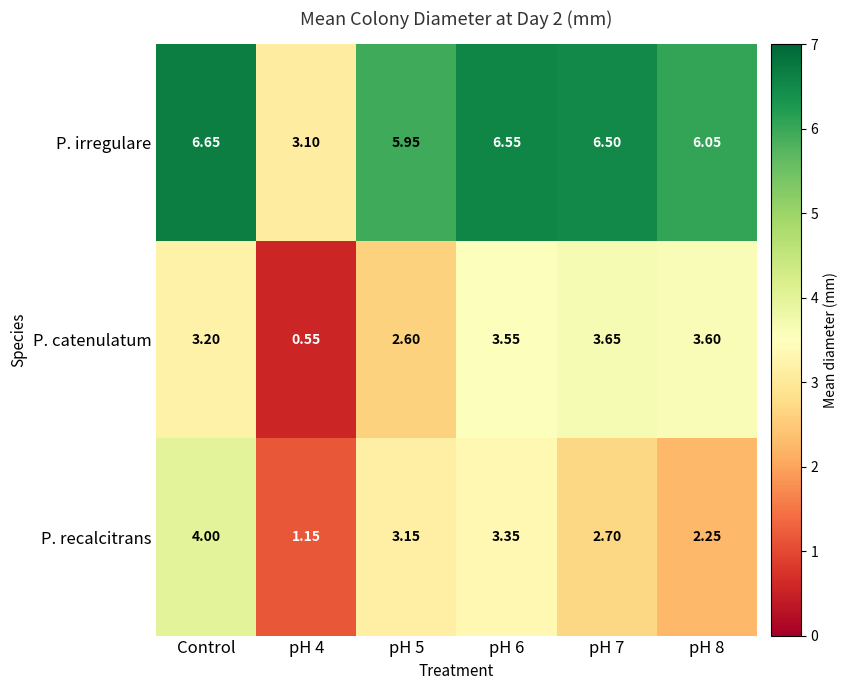

What is the difference between the highest and lowest values at pH 6?

3.2